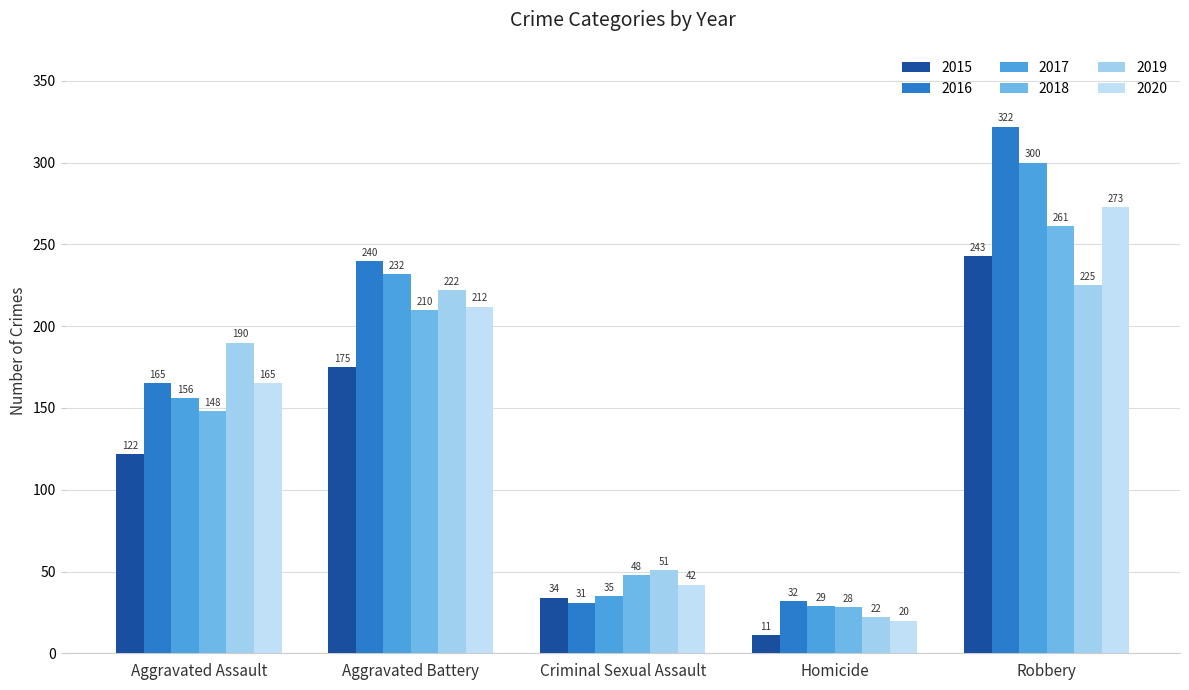

What is the label of the 2nd bar from the right?

Homicide